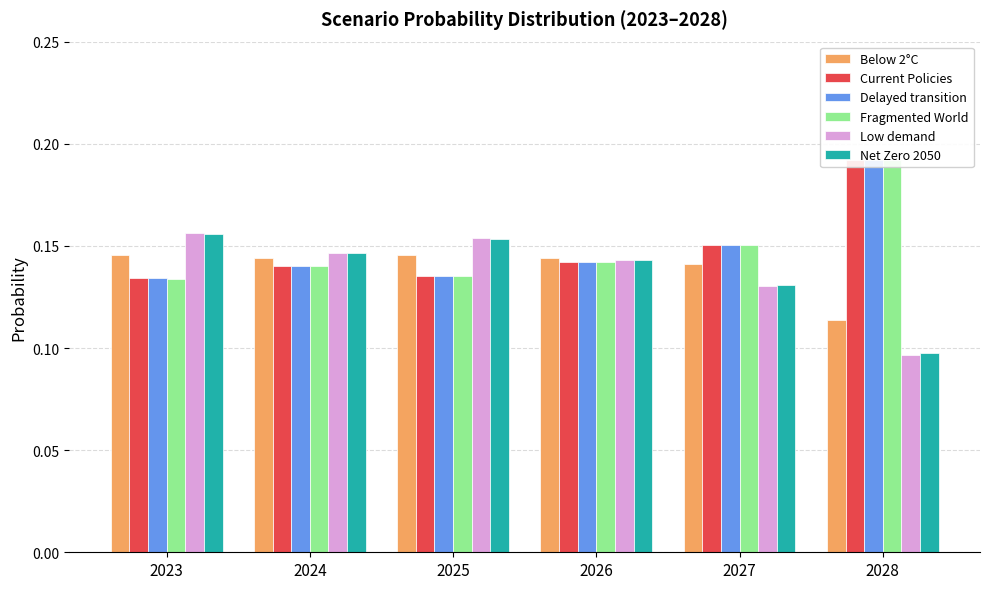

Reading left to right, what are all the values shown in this chart?

Below 2°C: 0.1	0.1	0.1	0.1	0.1	0.1
Current Policies: 0.1	0.1	0.1	0.1	0.2	0.2
Delayed transition: 0.1	0.1	0.1	0.1	0.2	0.2
Fragmented World: 0.1	0.1	0.1	0.1	0.2	0.2
Low demand: 0.2	0.1	0.2	0.1	0.1	0.1
Net Zero 2050: 0.2	0.1	0.2	0.1	0.1	0.1